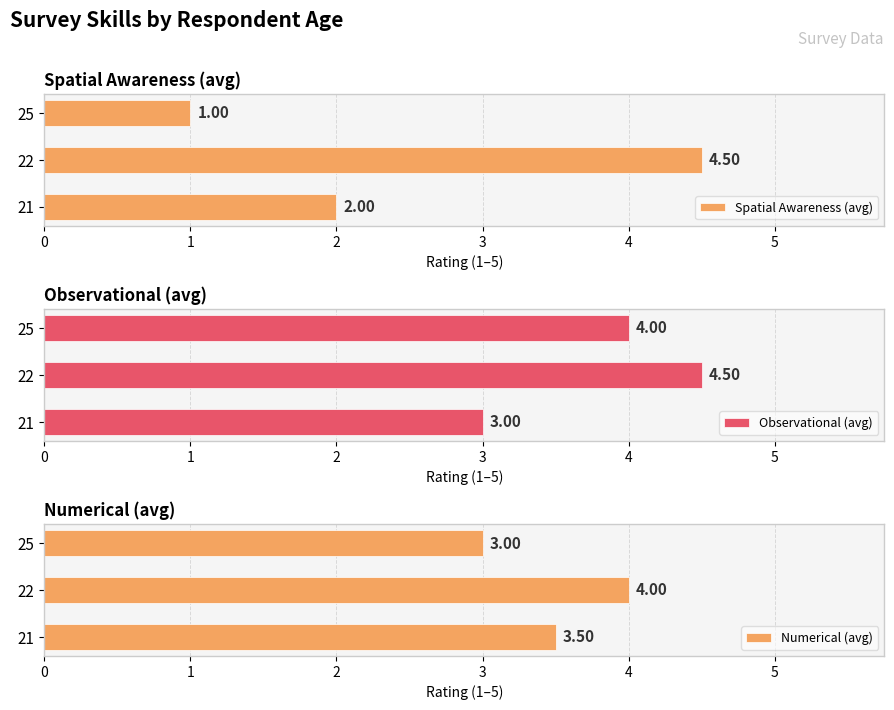

True or false: Observational (avg) has a value of 4.0 at 25.

True